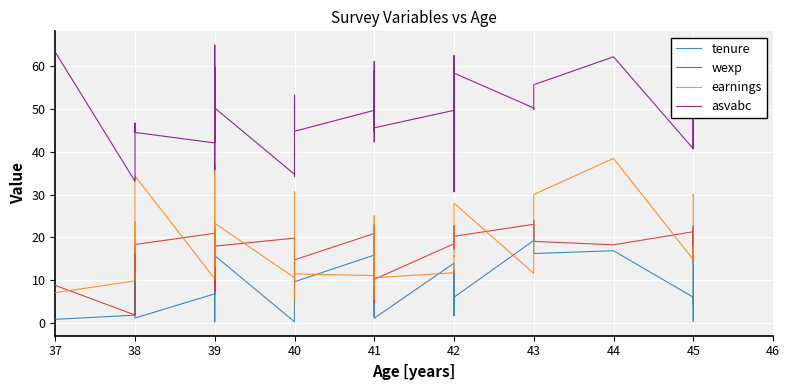

True or false: wexp and earnings intersect in this chart.

True